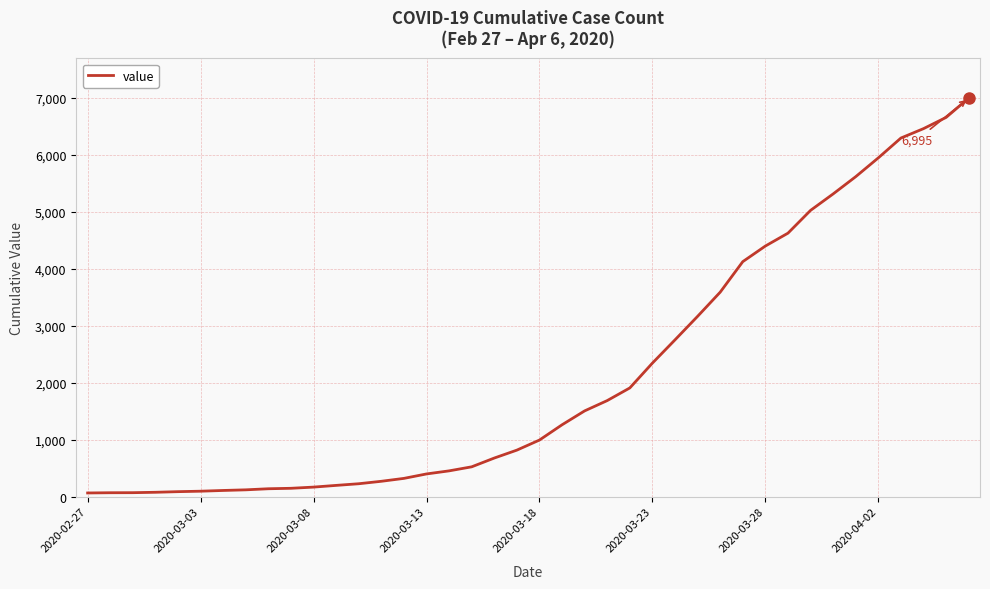

What is the sum of all values?

85677